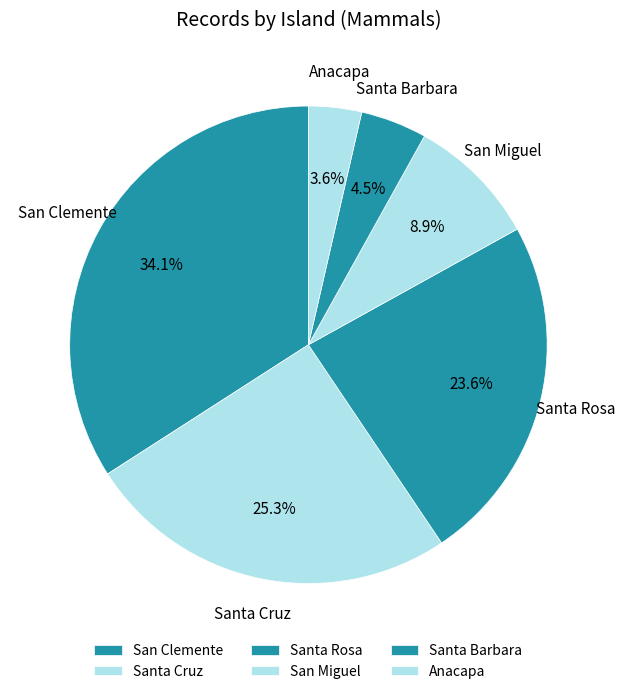

Rank the categories by value from lowest to highest.

Anacapa, Santa Barbara, San Miguel, Santa Rosa, Santa Cruz, San Clemente